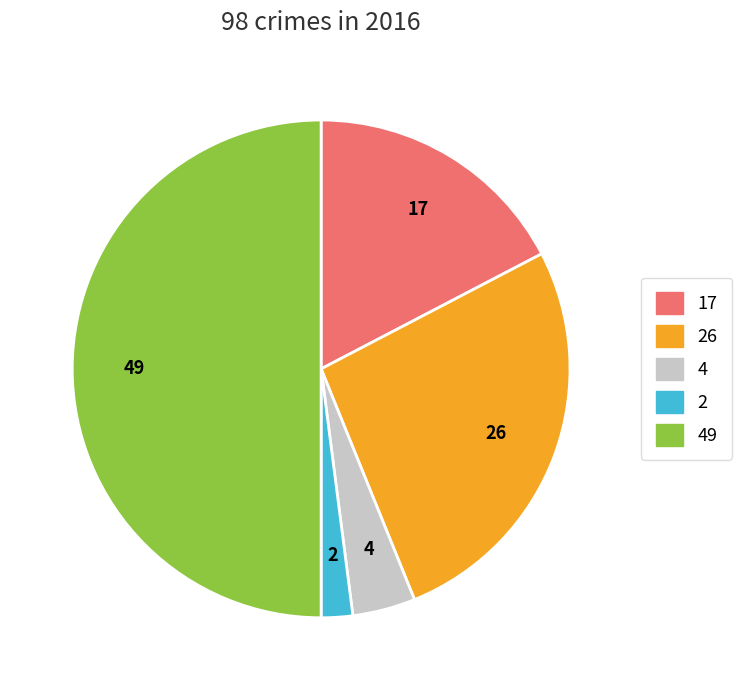

The Aggravated Battery slice represents 18% of the pie. True or false?

False